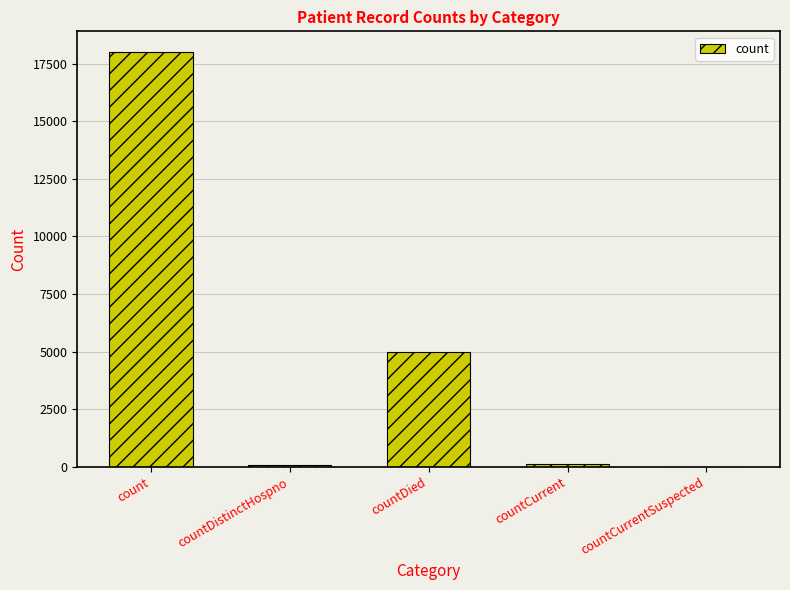

Approximately how many times larger is the value at countDistinctHospno compared to countCurrent?

0.4